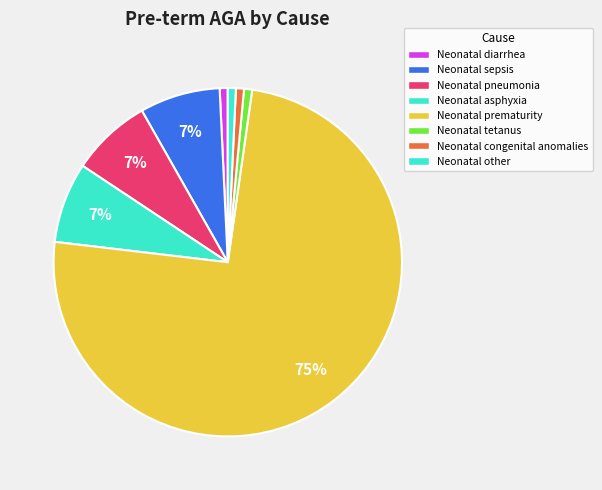

How many segments does this pie chart have?

8